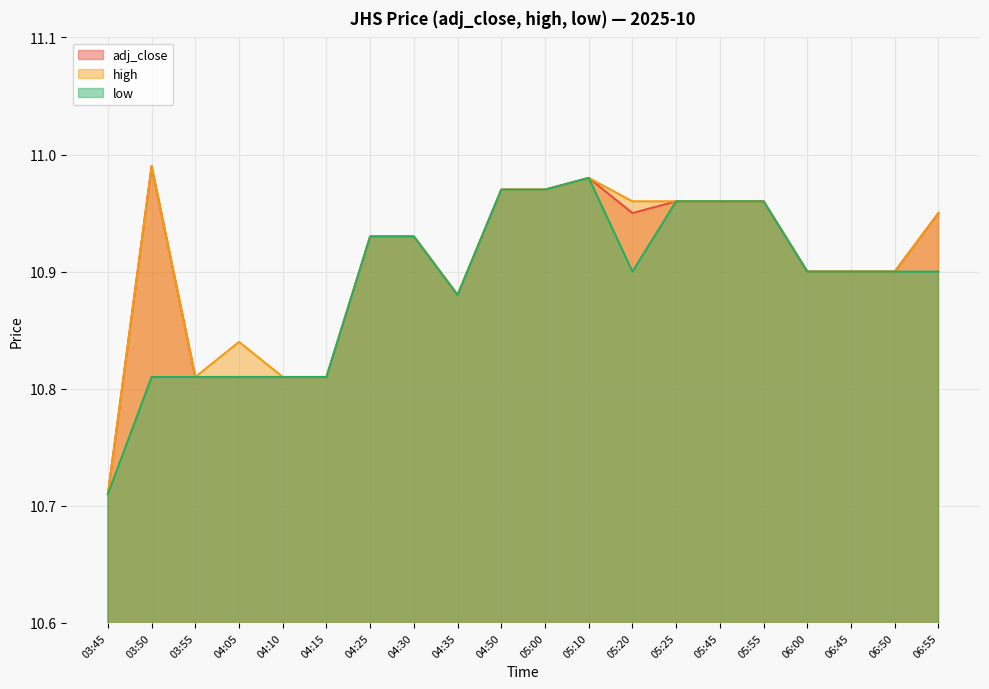

Which label corresponds to the smallest value in the chart?

03:45